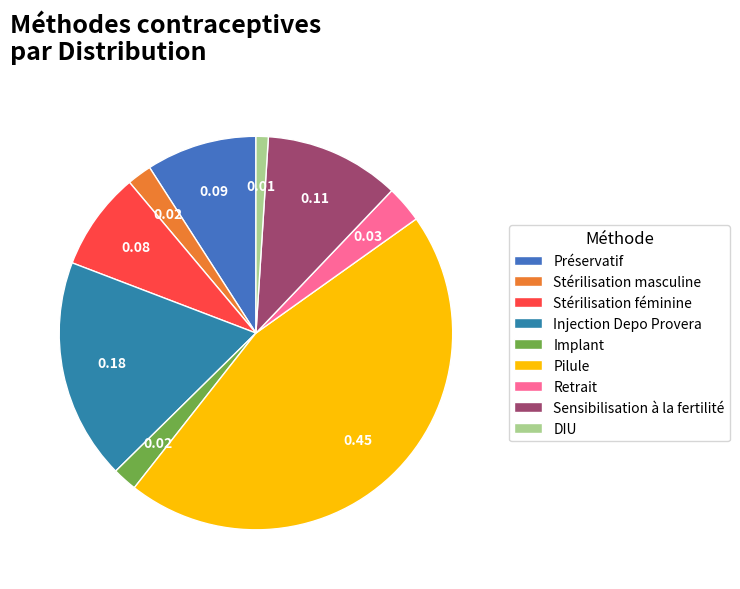

To the nearest percent, what is the difference between the largest and smallest slice percentages?

44%